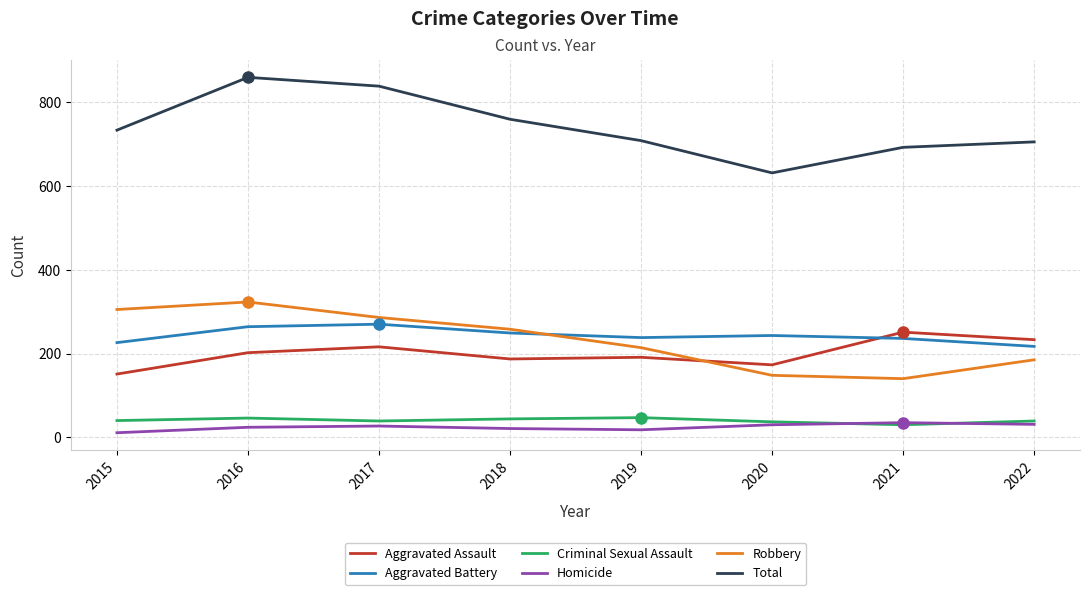

The Robbery series shows 140 at 2021. True or false?

True